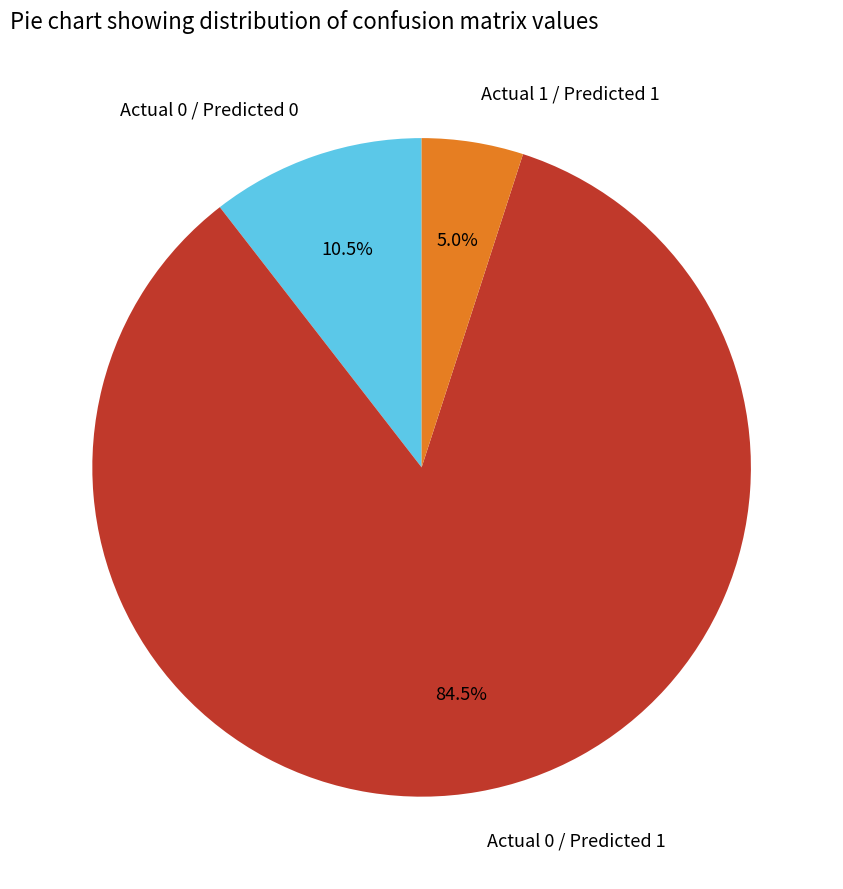

Which has a higher value, Actual 0 / Predicted 1 or Actual 0 / Predicted 0?

Actual 0 / Predicted 1